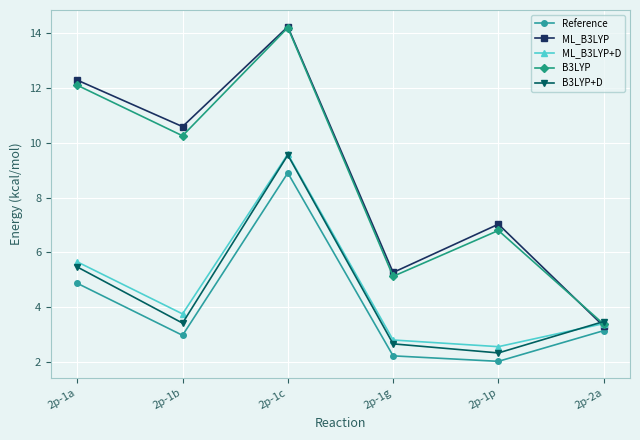

Between 2p-1c and 2p-1g, which series saw the biggest shift?

B3LYP